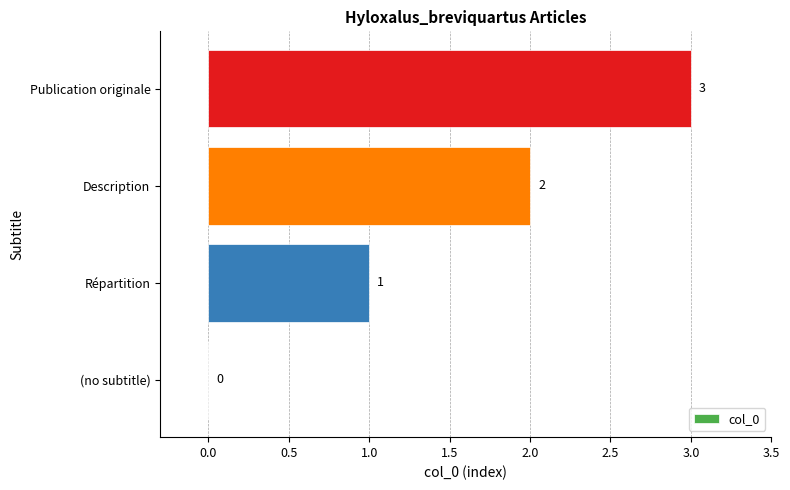

What is the maximum value shown in the chart?

3